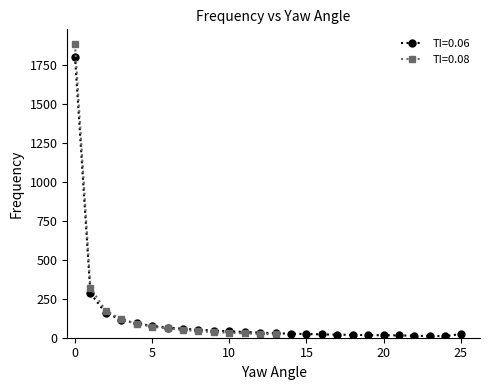

True or false: there are more than 0 points higher than both neighbors.

False